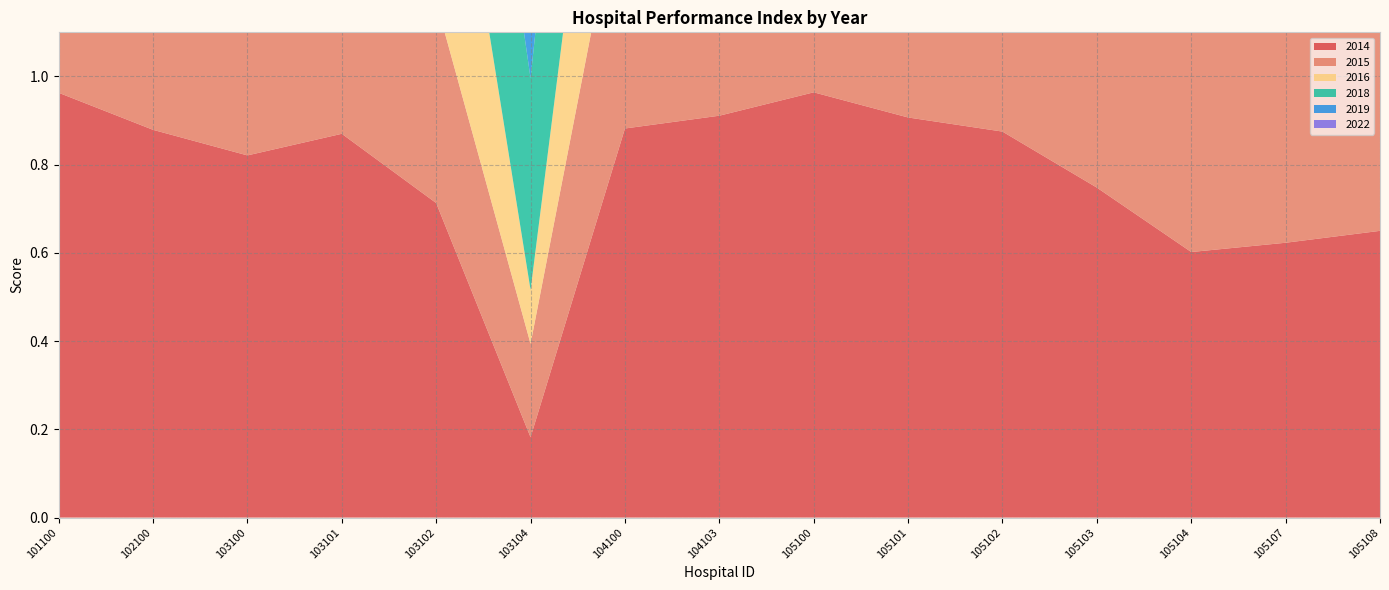

Reading left to right, what are all the values shown in this chart?

2014: 1.0	0.9	0.8	0.9	0.7	0.2	0.9	0.9	1.0	0.9	0.9	0.7	0.6	0.6	0.7
2015: 0.9	0.7	0.8	0.8	0.5	0.2	0.6	0.9	0.9	0.7	0.7	0.5	0.5	0.6	0.7
2016: 0.9	0.8	0.8	0.8	0.7	0.1	0.7	0.8	0.9	0.9	0.8	0.7	0.5	0.6	0.5
2018: 1.0	0.9	0.9	0.9	0.6	0.5	0.8	0.8	0.9	1.0	0.9	0.9	0.4	0.5	0.2
2019: 1.0	0.9	0.9	0.9	0.6	0.2	0.8	0.8	0.9	0.9	1.0	0.9	0.5	0.6	0.1
2022: 1.0	0.9	1.0	0.9	0.6	0.5	0.8	0.9	0.9	0.9	1.0	1.0	0.2	0.3	0.2